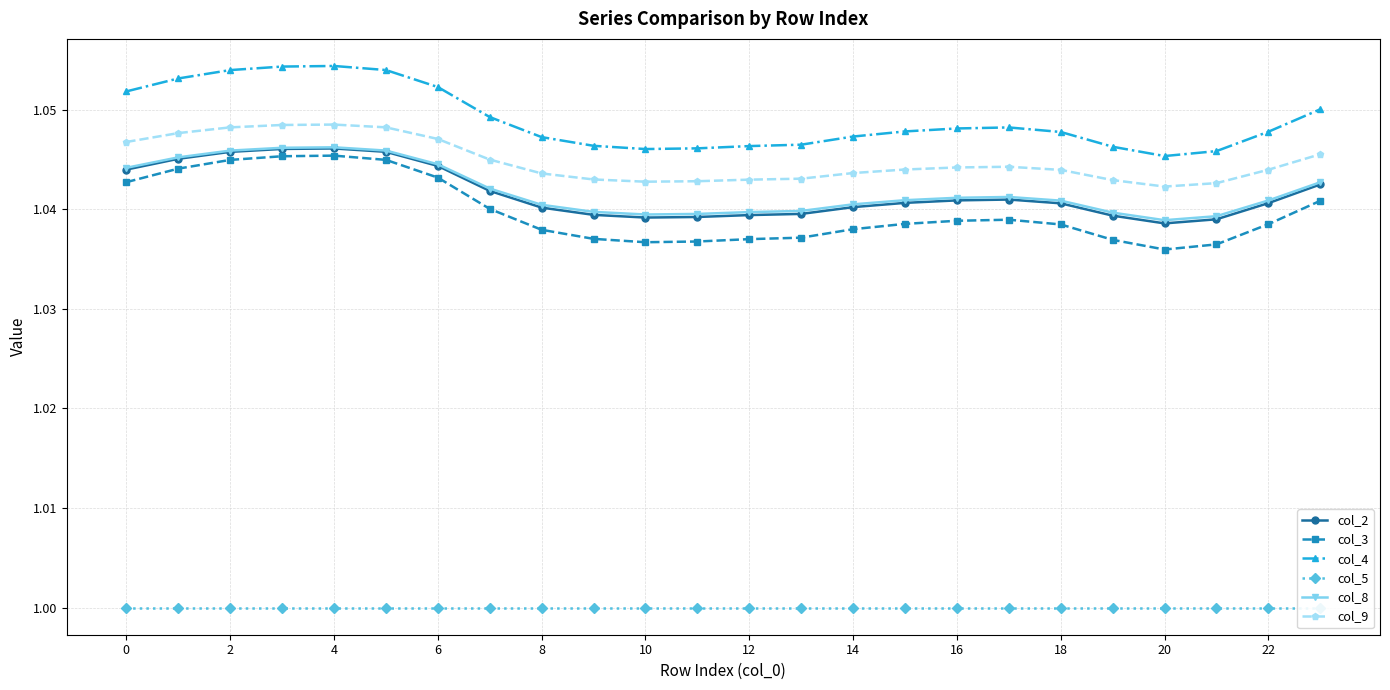

True or false: col_9 and col_3 cross at least once.

False